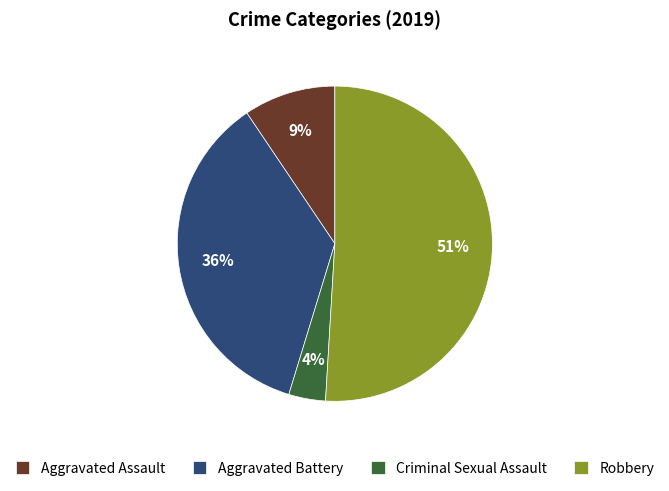

Between Aggravated Assault and Robbery, which is larger?

Robbery